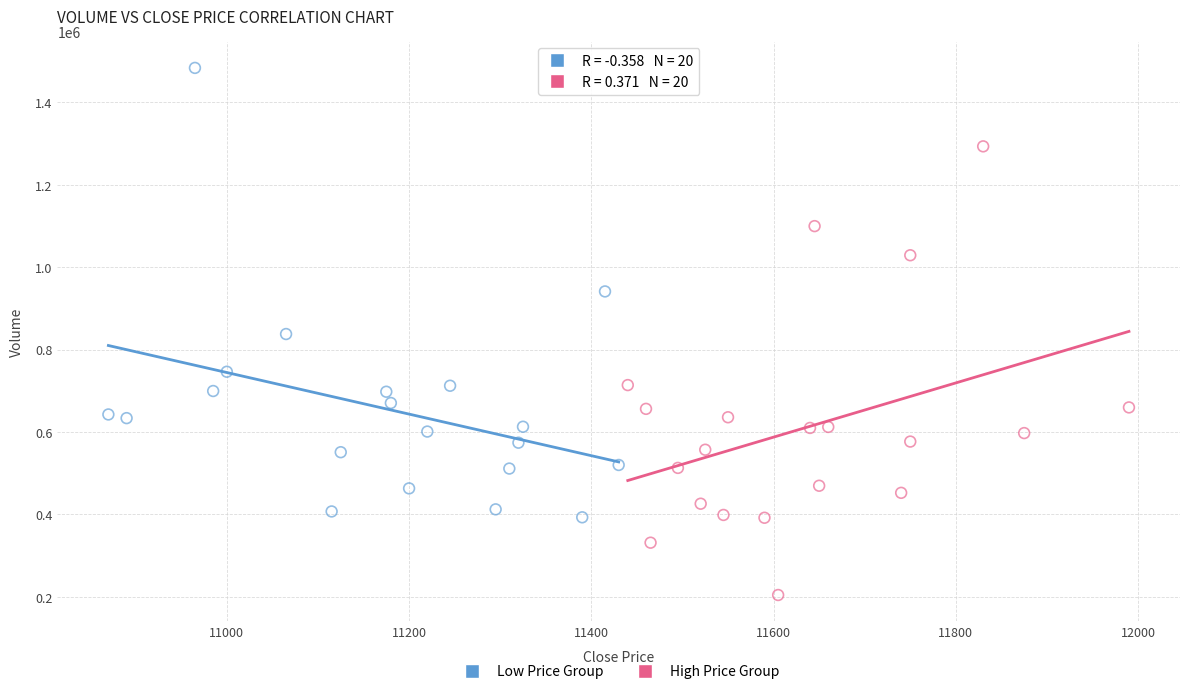

Which series contains the lowest Y value?

High Price Group